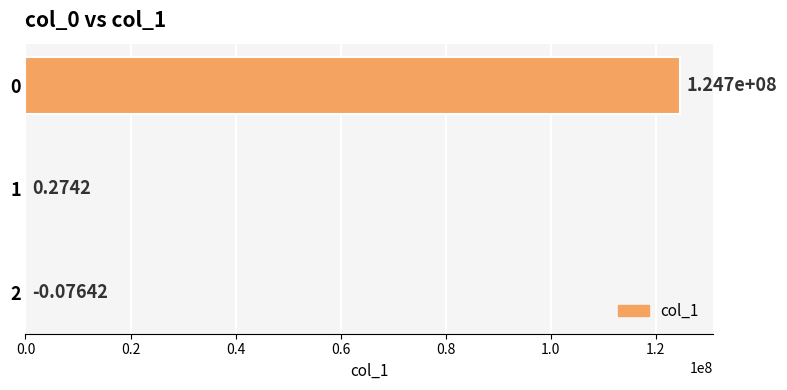

How many values exceed 0?

2